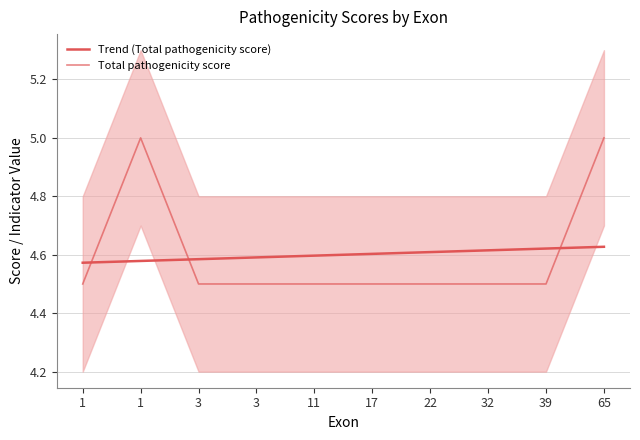

True or false: Total pathogenicity score has more than 1 interior local peaks.

False